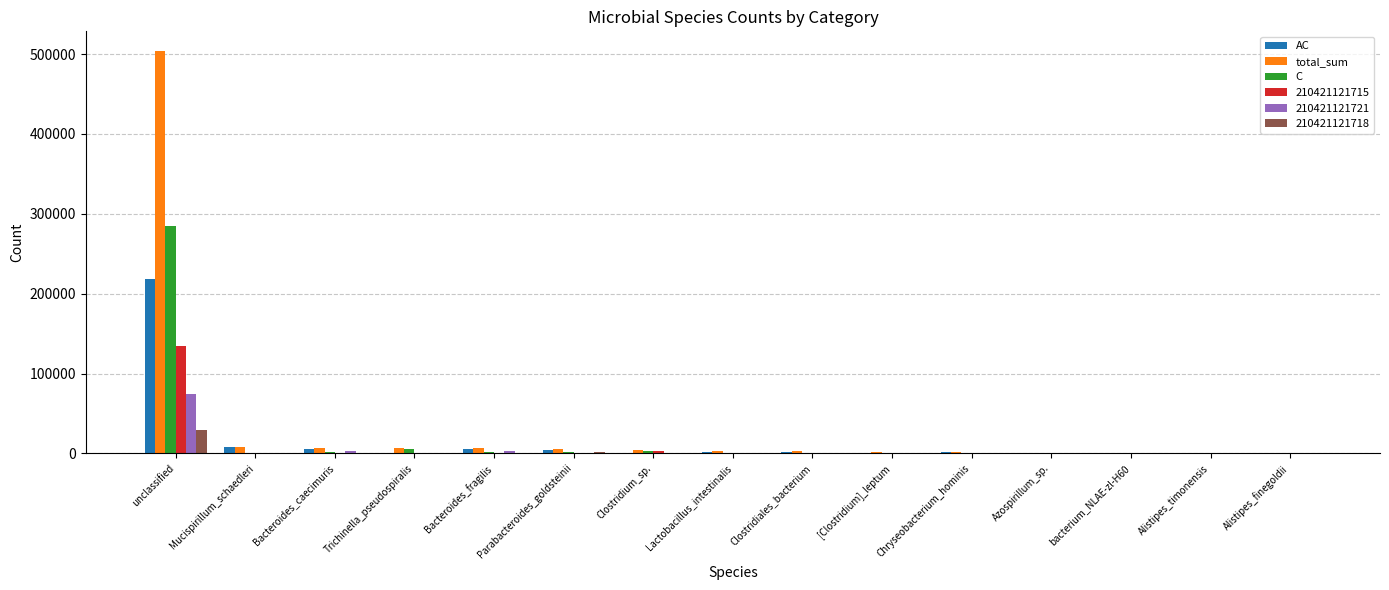

What is the spread (max minus min) of values at Azospirillum_sp.?

1063